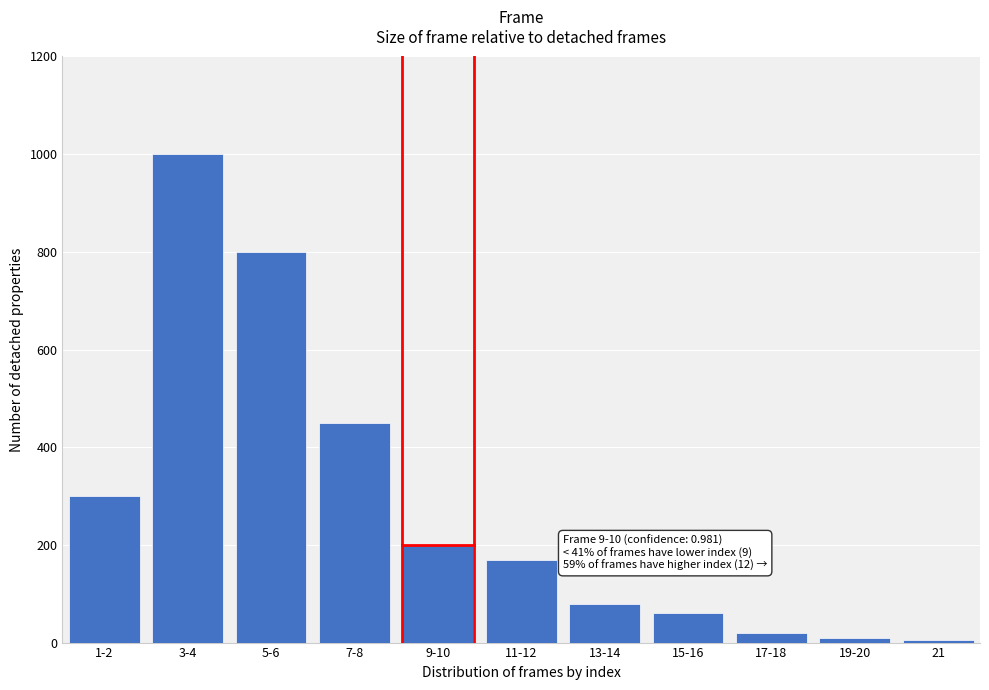

Reading left to right, list all the values displayed in this chart.

300	1000	800	450	200	170	80	60	20	10	5